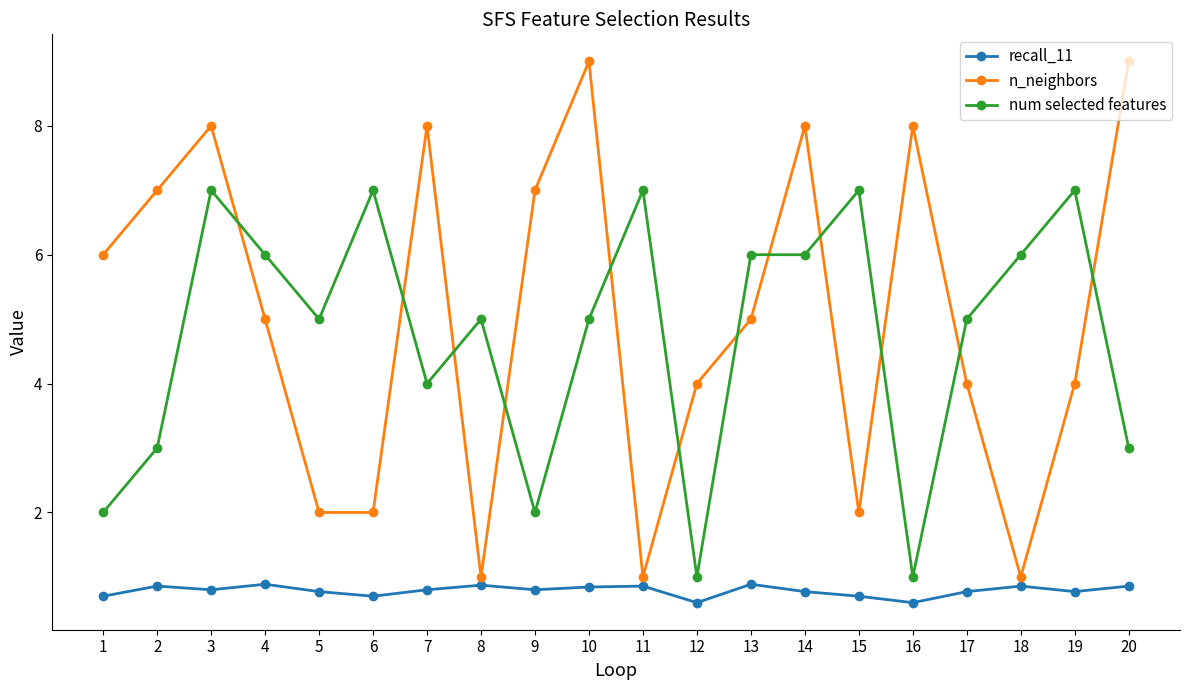

Which series changed the most between 5 and 14?

n_neighbors